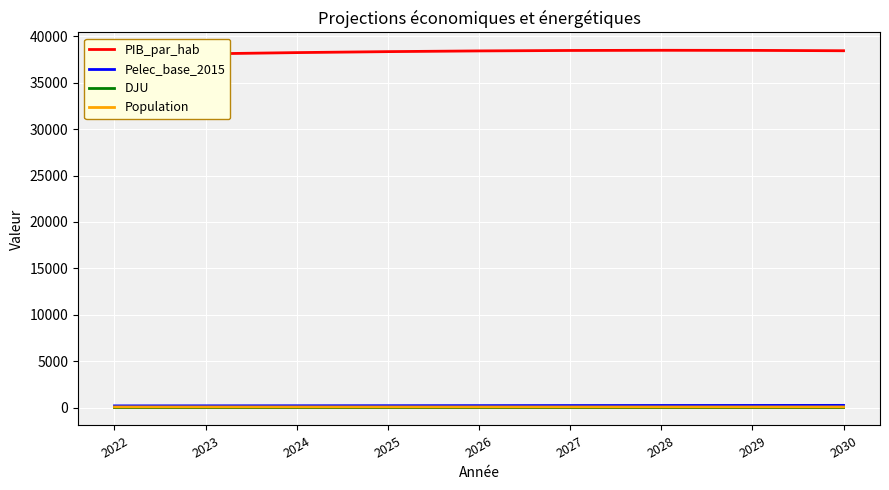

What is the approximate value of DJU at 2029?

0.9